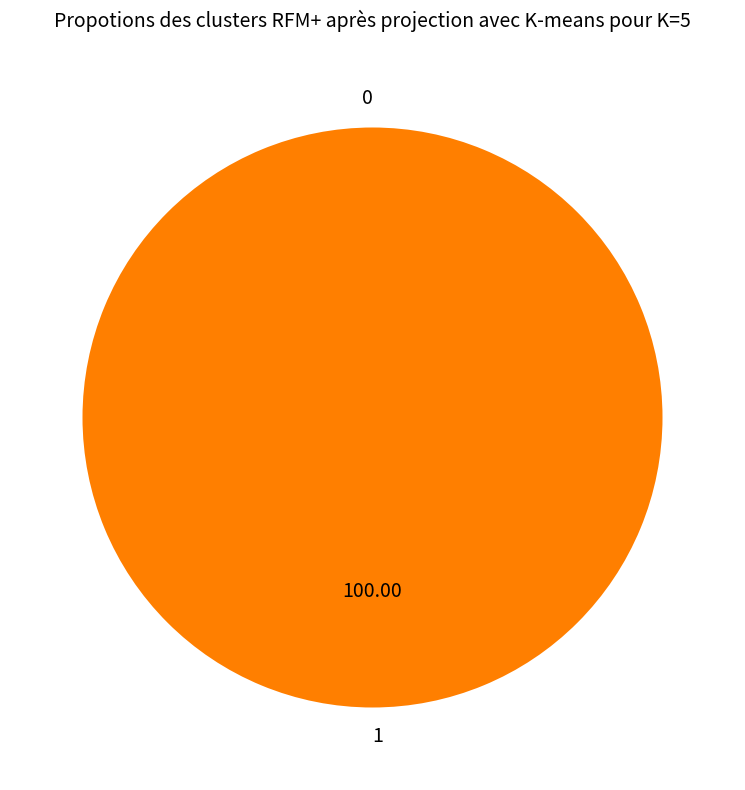

How many slices are in this pie chart?

2